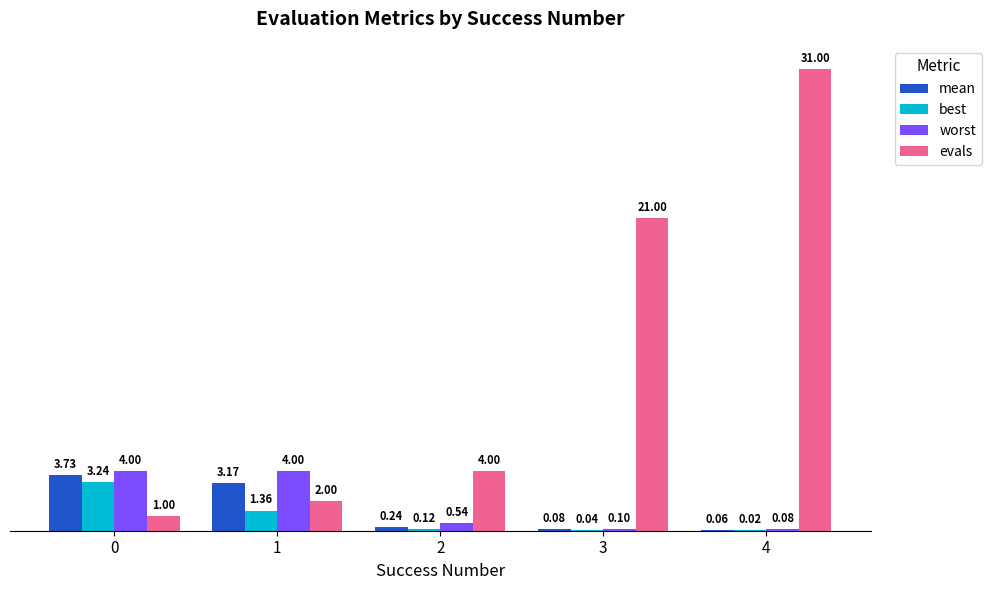

Between 1 and 2, which series saw the biggest shift?

worst